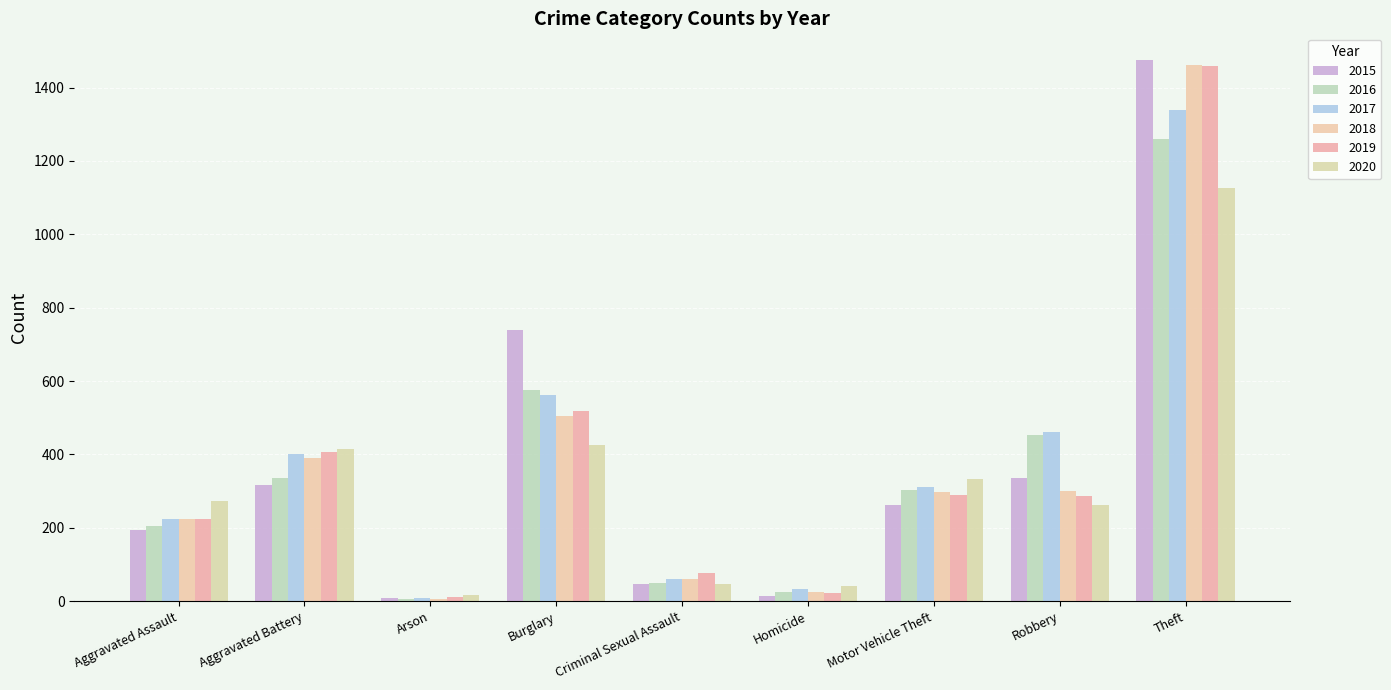

What are all the series names shown in the legend?

2015, 2016, 2017, 2018, 2019, 2020